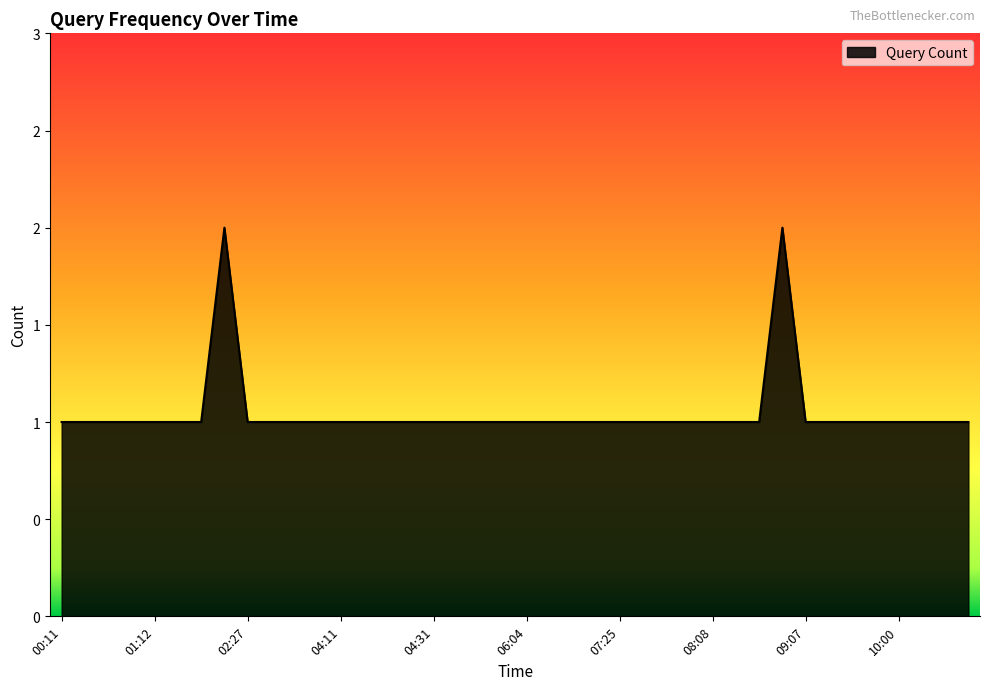

Where is the first local maximum?

02:18